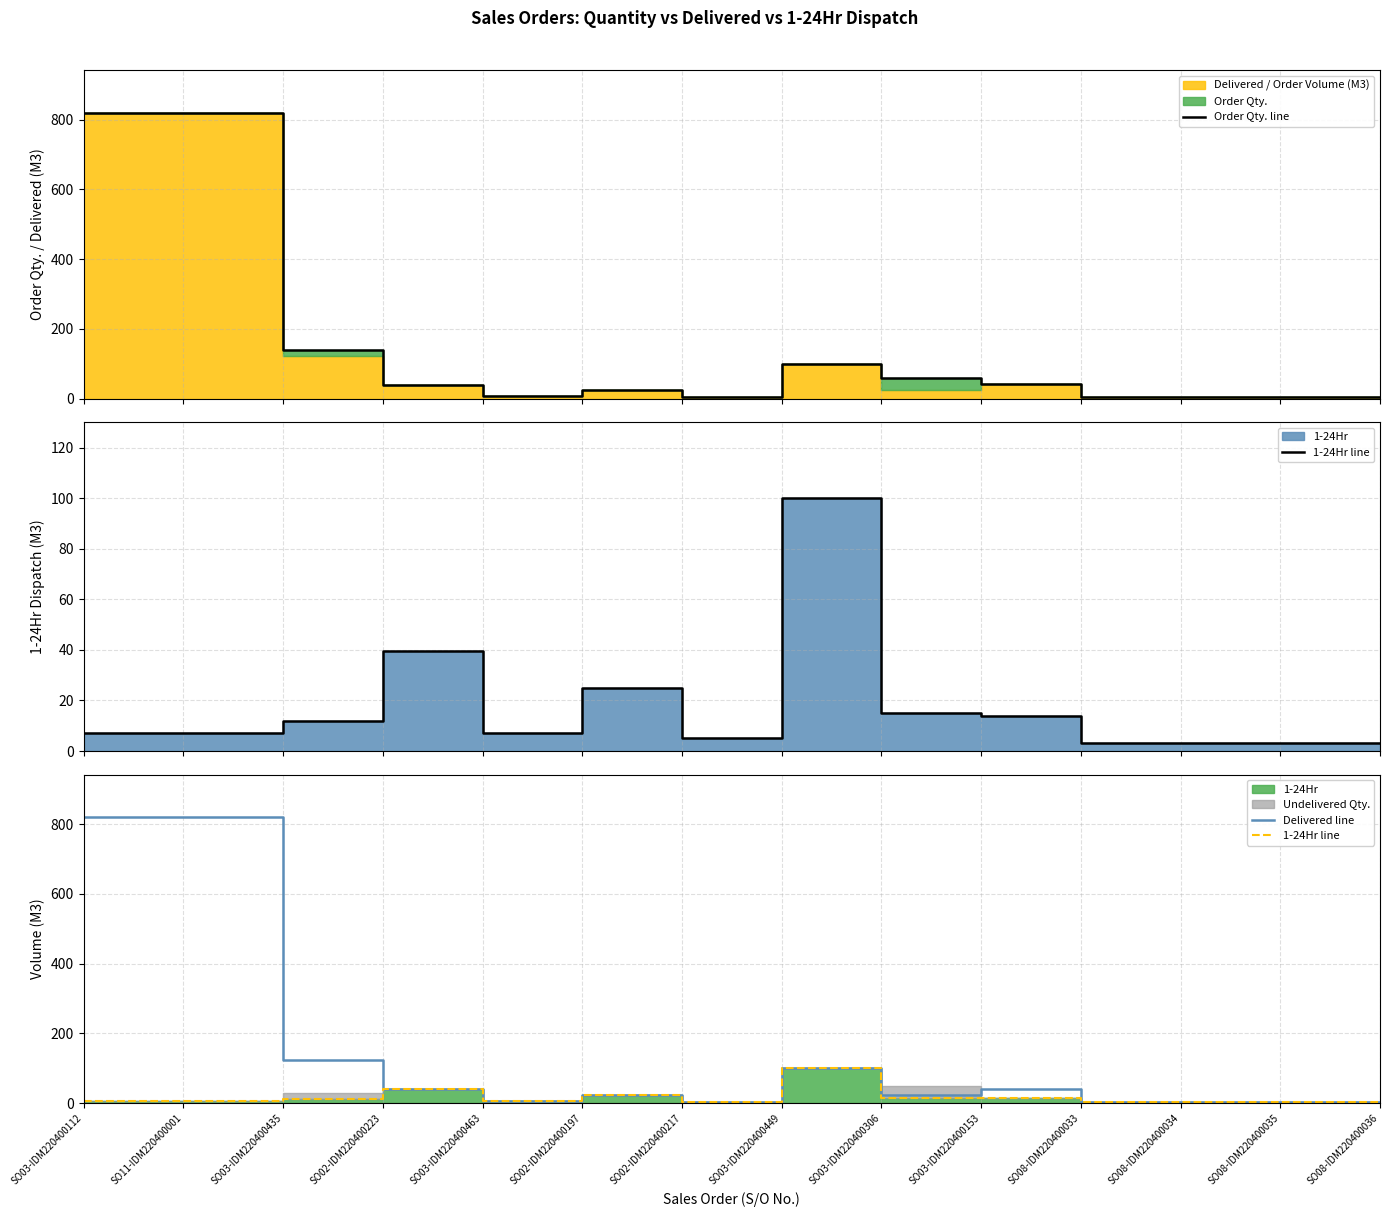

Is it true that Order Qty. line equals 1.8 at SO08-IDM220400036?

False